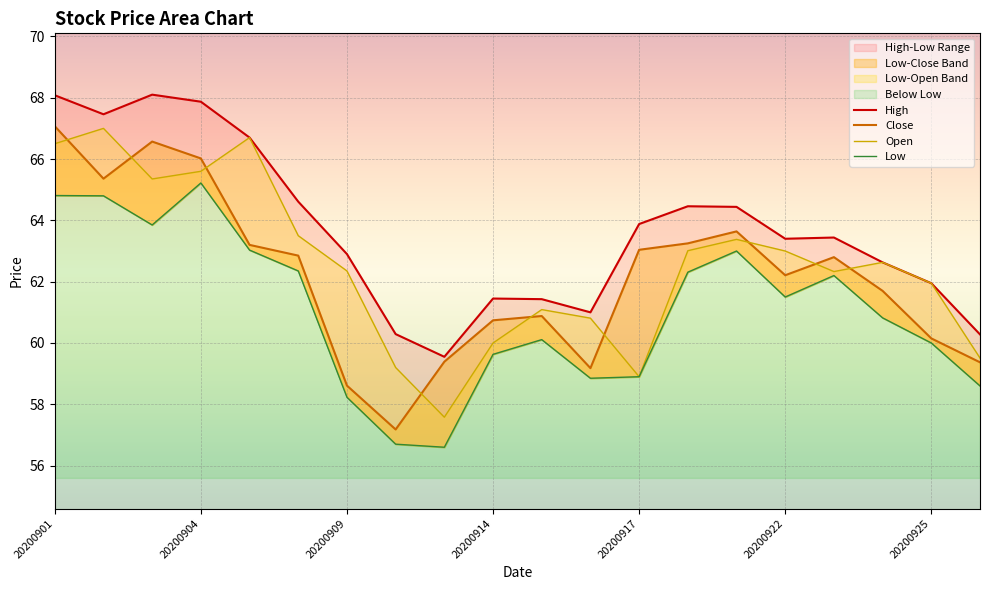

At how many categories does at least one series exceed 63?

11